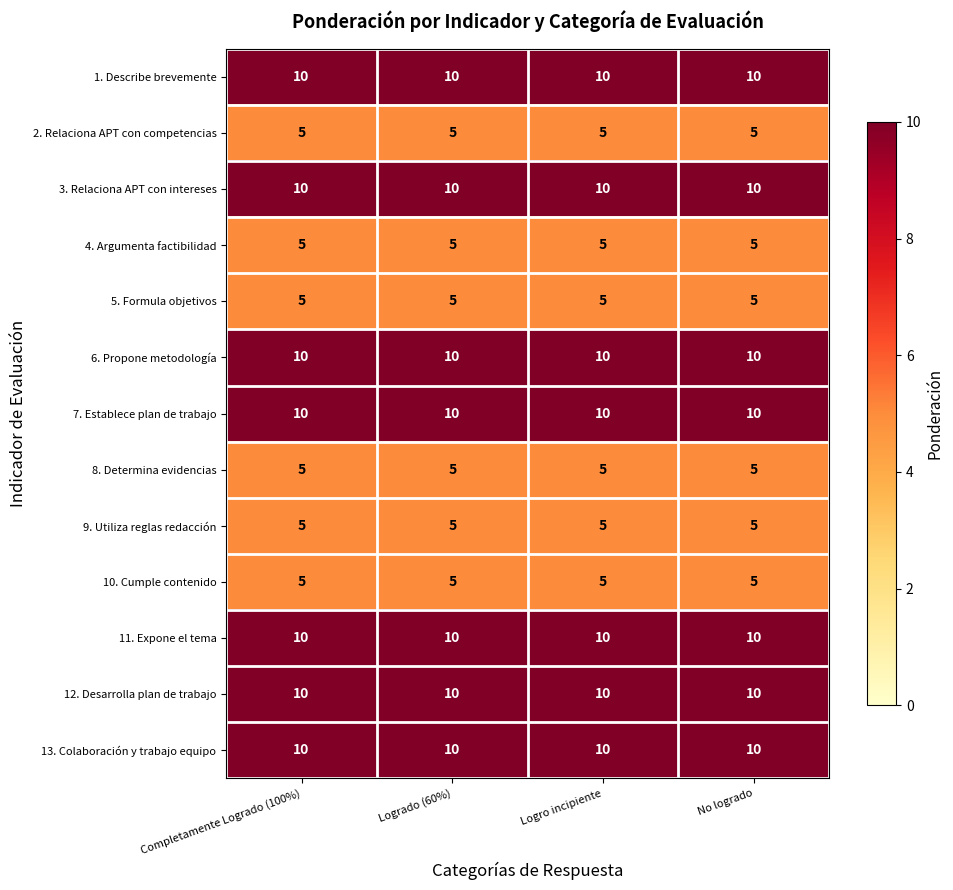

The 11. Expone el tema series shows 15 at Logro incipiente. True or false?

False